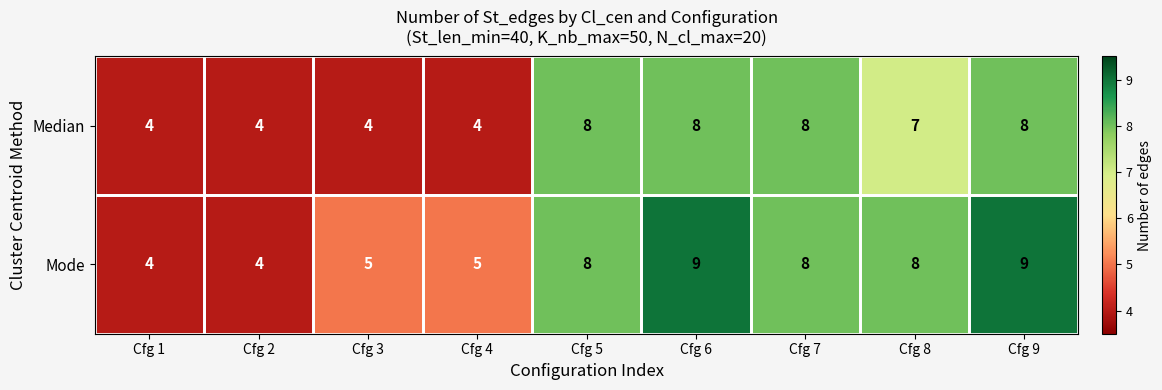

What is the minimum value shown in the chart?

4